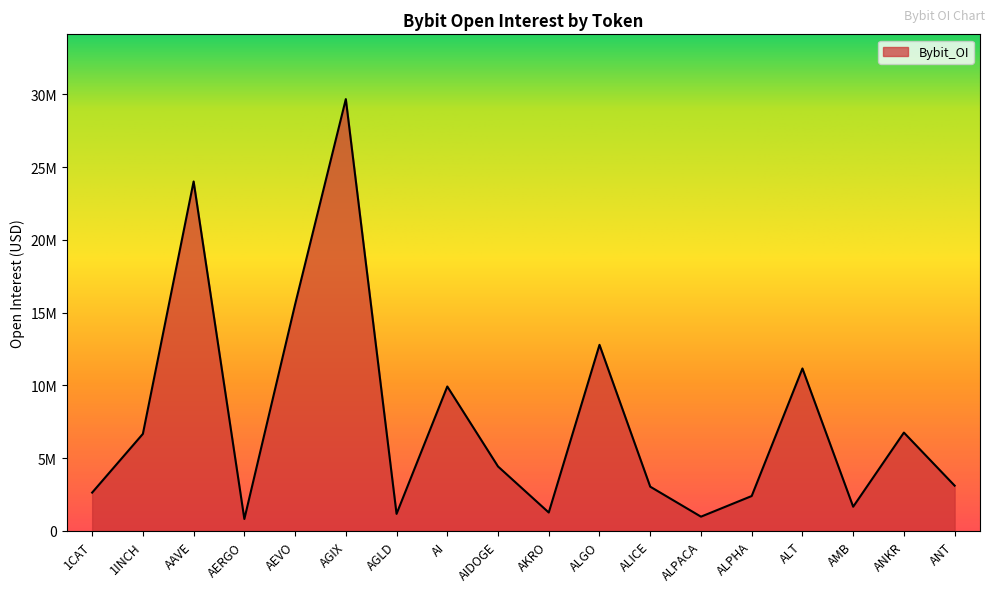

Is this an area chart (filled region under the line)?

Yes